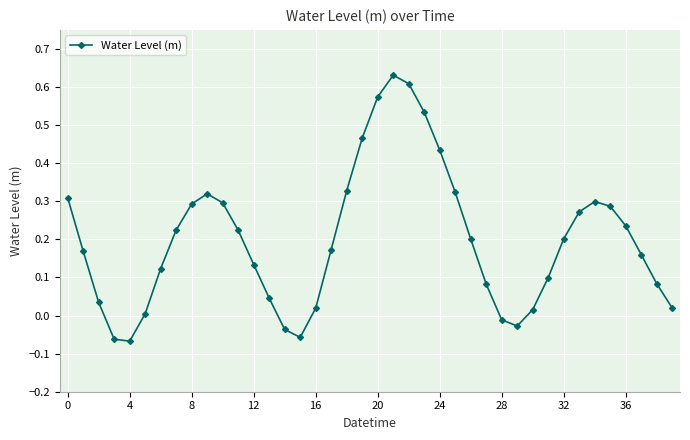

How many points are higher than both their immediate neighbors (excluding endpoints)?

3